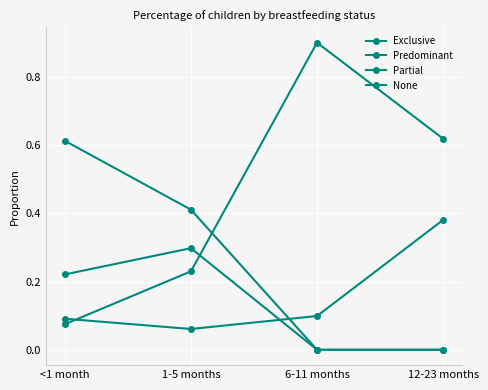

Is this an area chart (filled region under the line)?

No